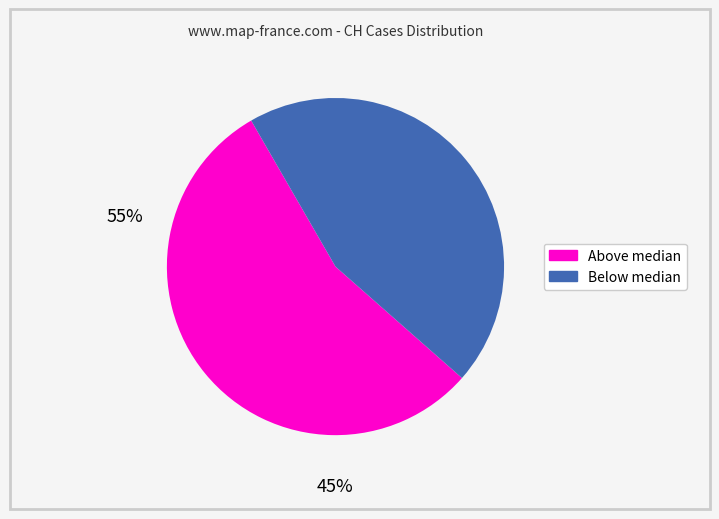

Is there a majority slice in this chart?

Yes